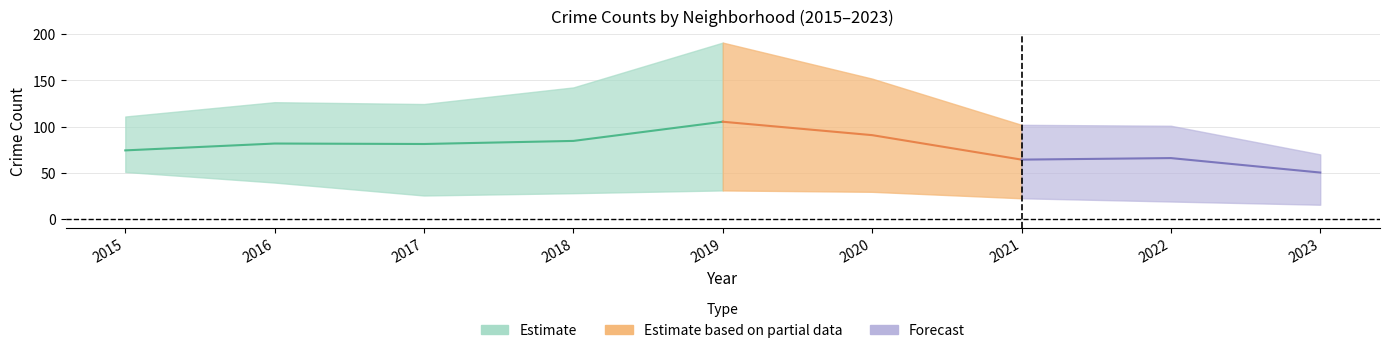

In Grand Crossing, how many points are lower than both neighbors (excluding endpoints)?

2